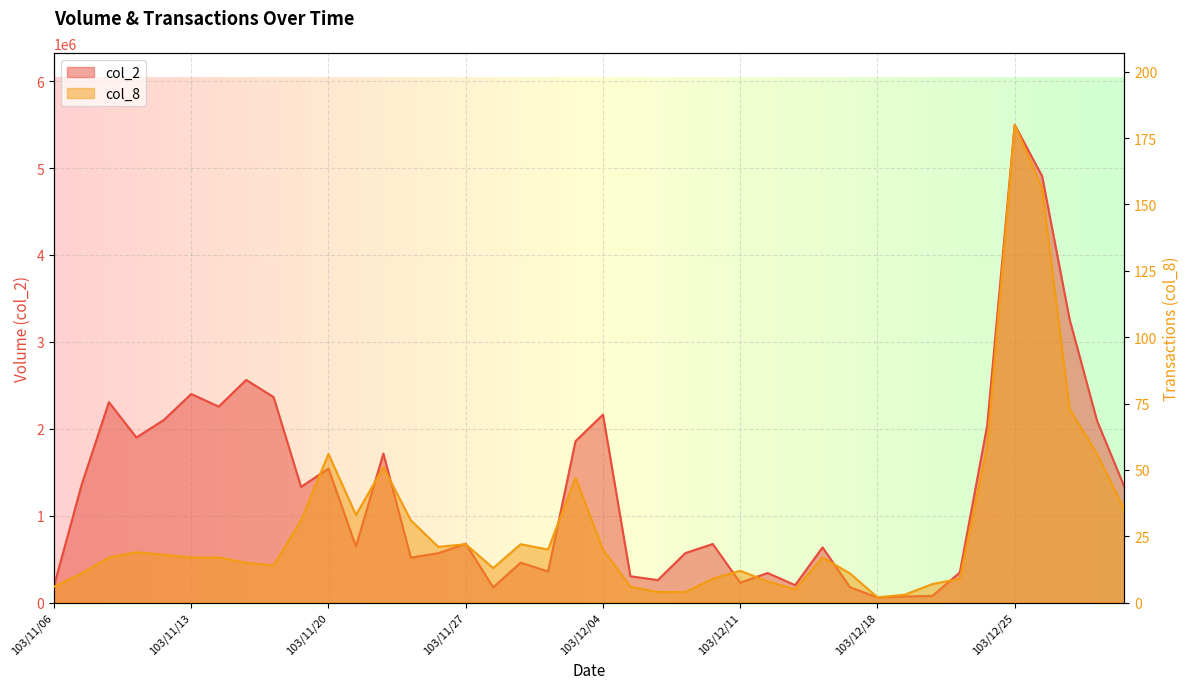

Which series has the largest total across all categories?

col_2